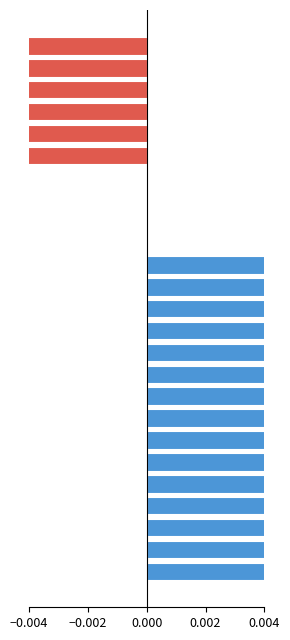

How many negative values are there?

6